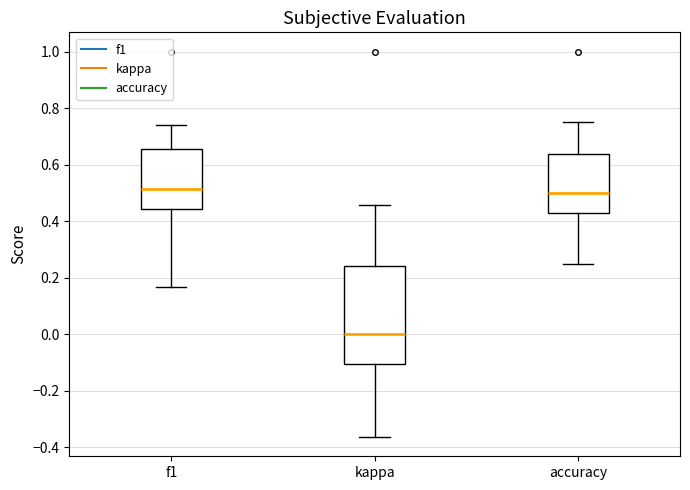

Which box has the lowest median line?

kappa